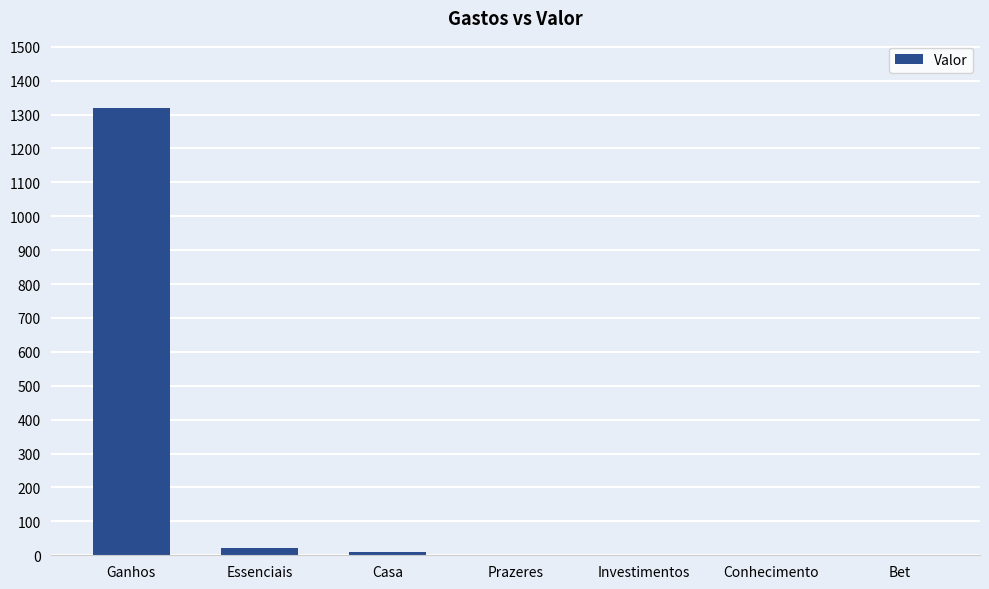

Reading left to right, transcribe all the data shown in this chart.

Ganhos=1320	Essenciais=20	Casa=10	Prazeres=0	Investimentos=0	Conhecimento=0	Bet=0